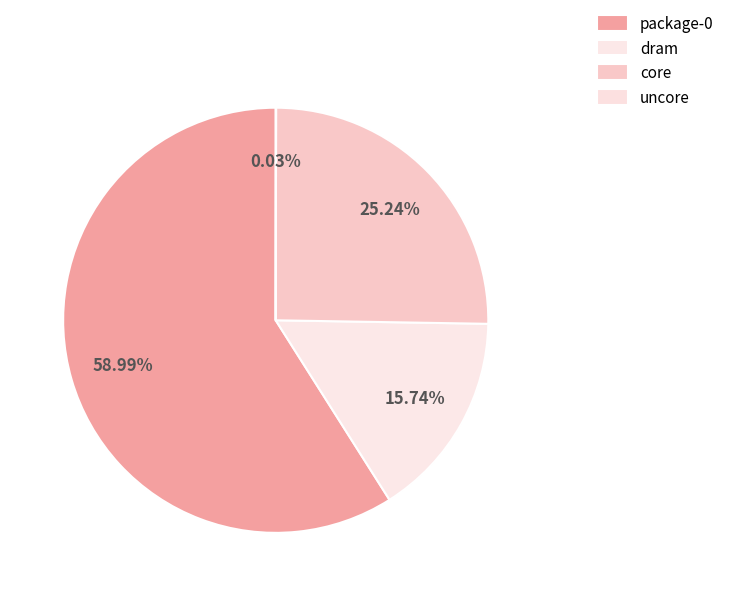

Count the number of slices in the pie.

4